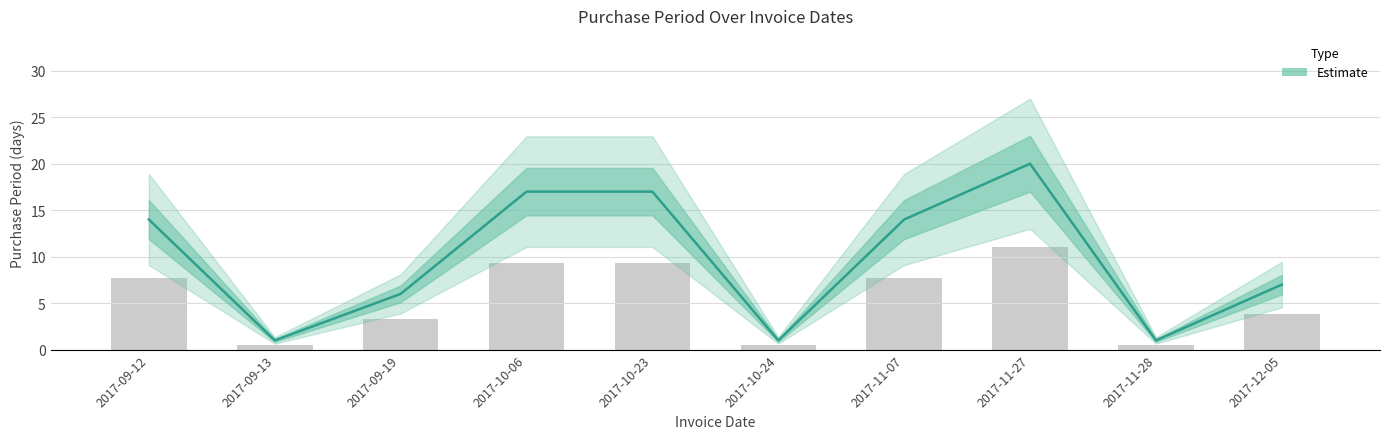

How many categories are shown in the chart?

10